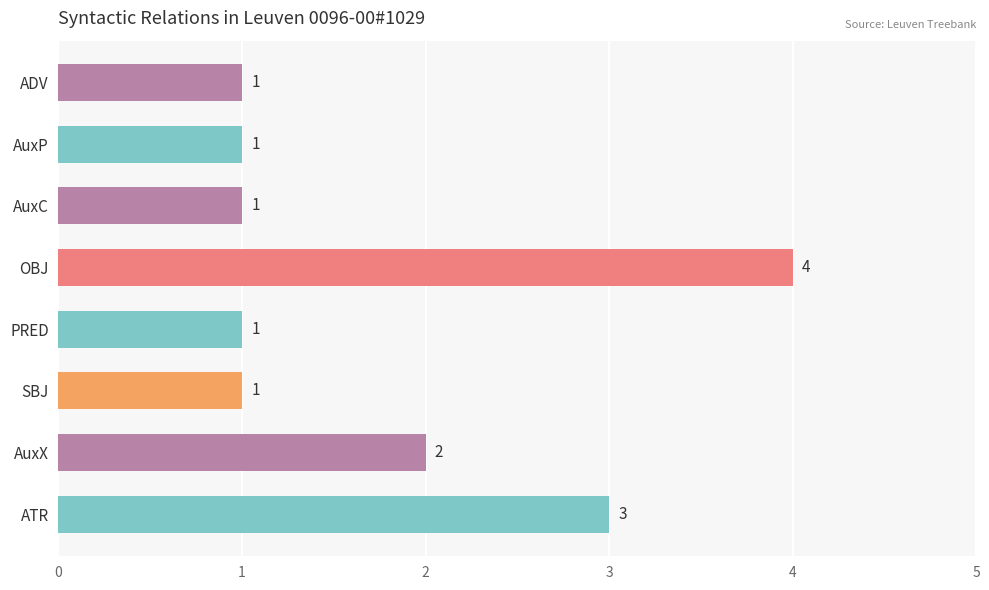

Are the bars grouped side by side (vs. stacked)?

No